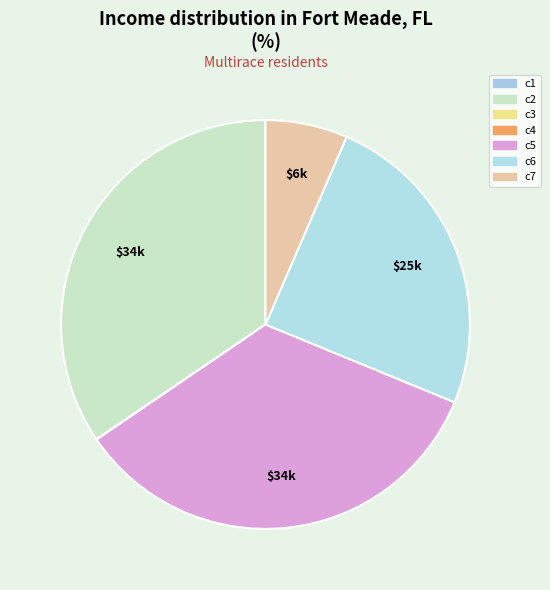

What is the smallest slice in the pie chart?

c3